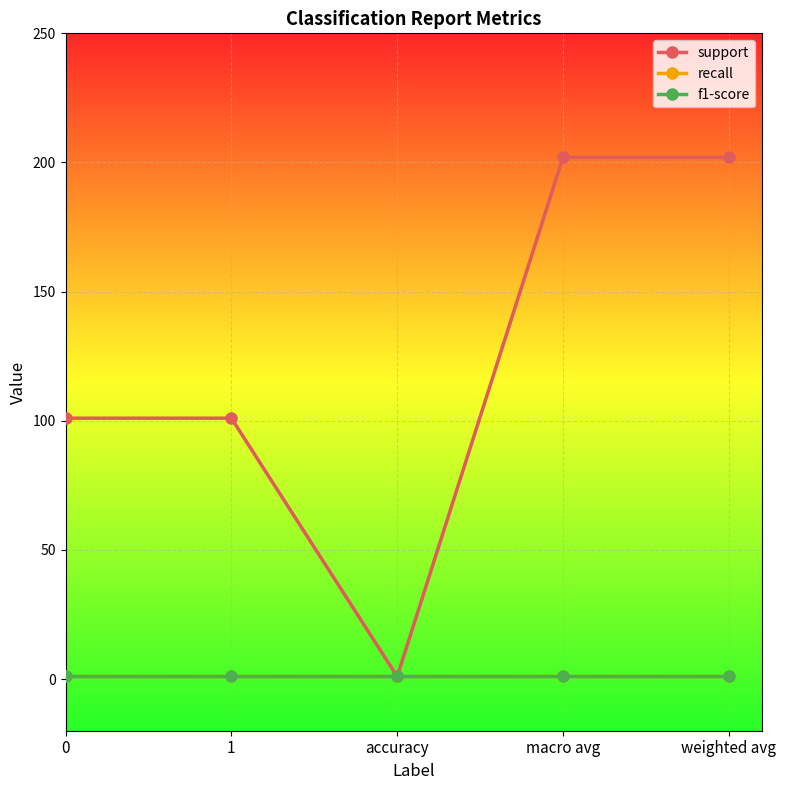

Does the chart have visible grid lines?

Yes